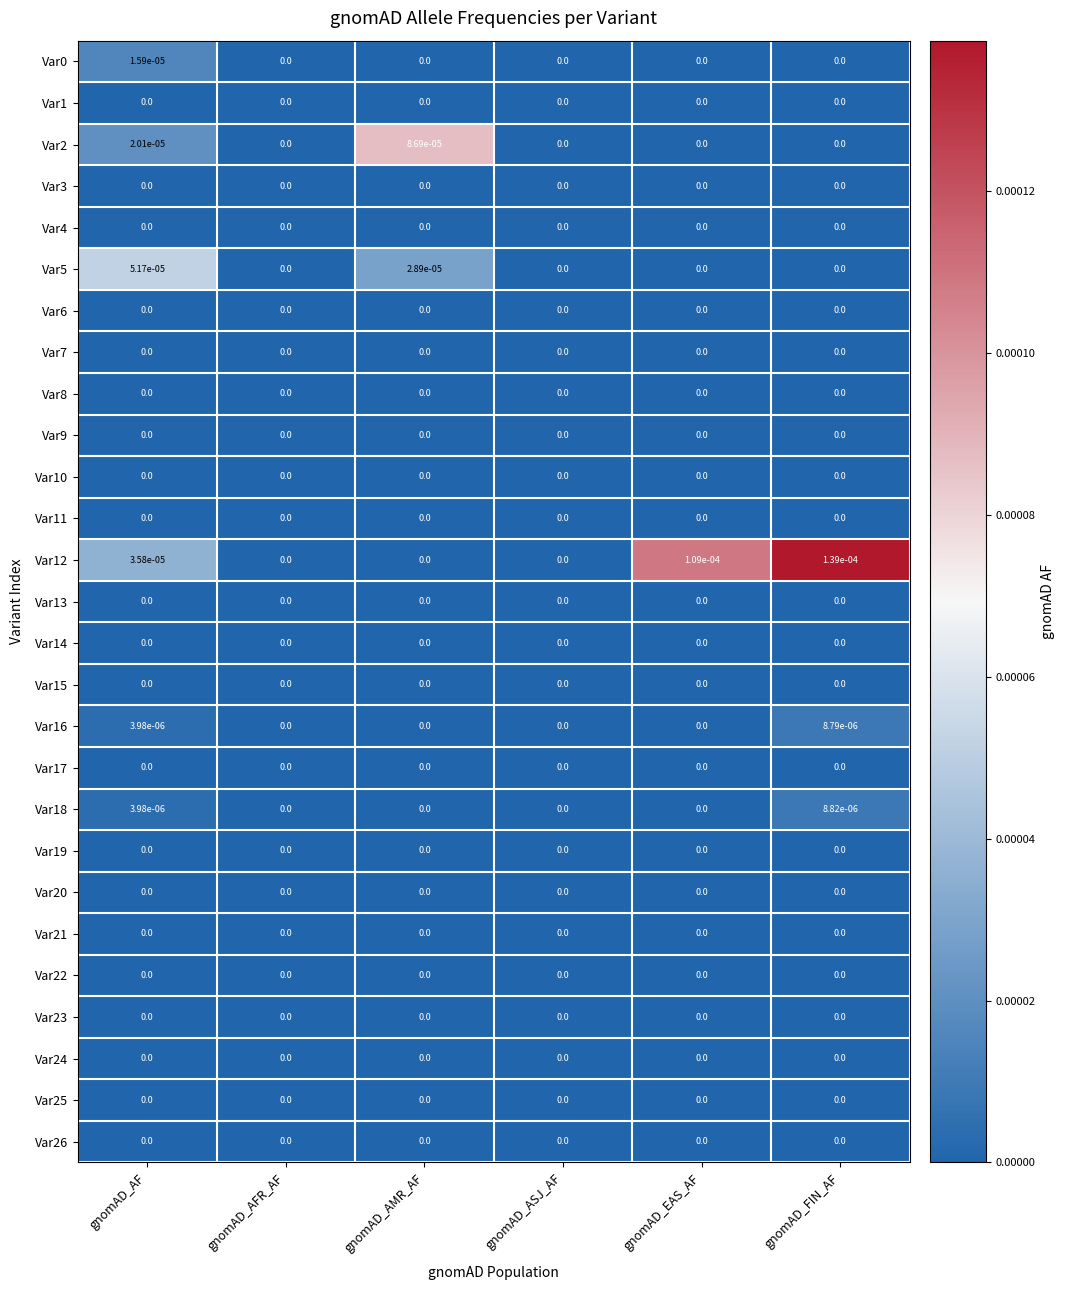

The Var2 series shows 0.0 at gnomAD_ASJ_AF. True or false?

True